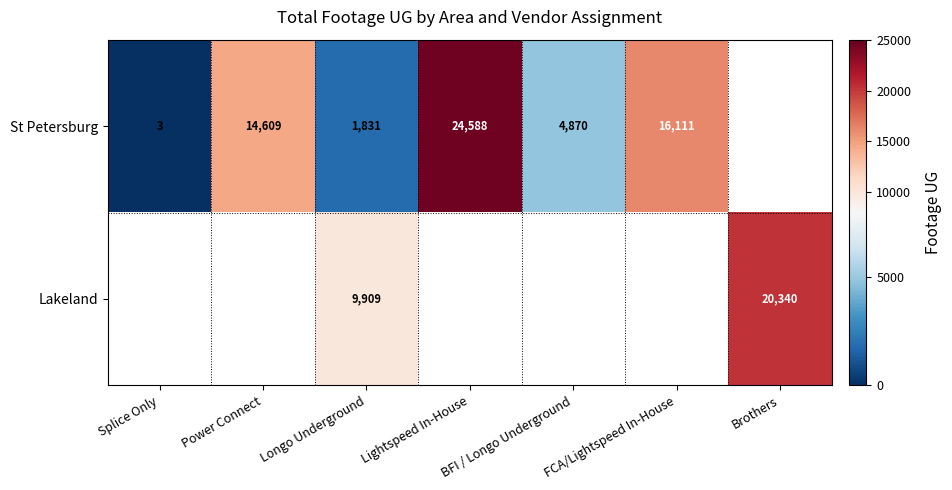

What is the difference between the highest and lowest values at Longo Underground?

8078